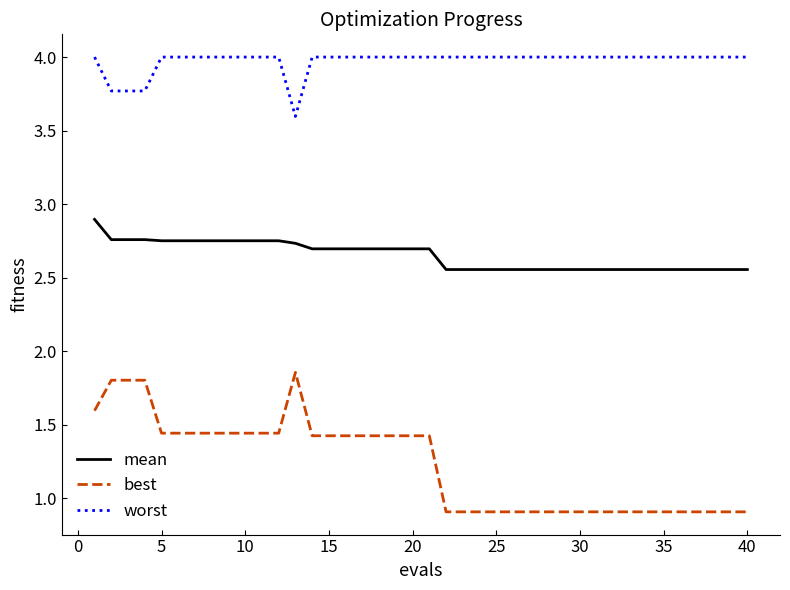

Which series has the largest total across all categories?

worst